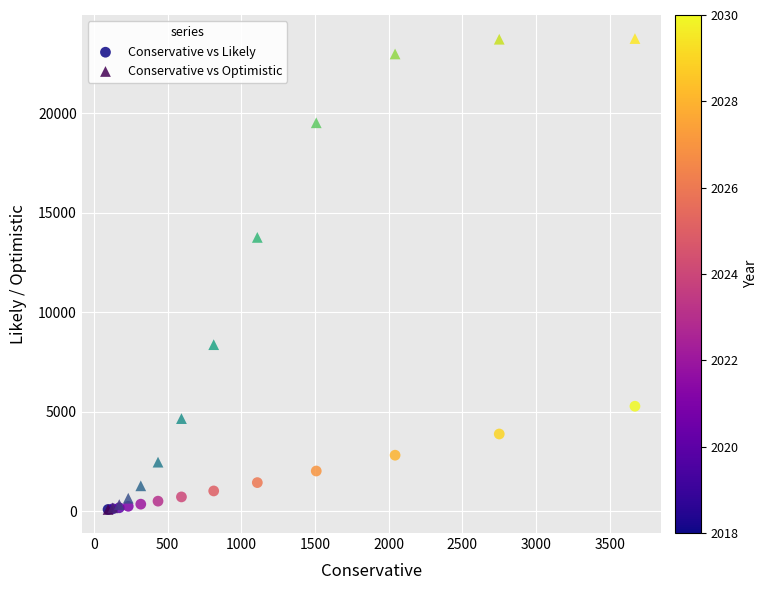

Across all series, what Y value is closest to 11921?

13760